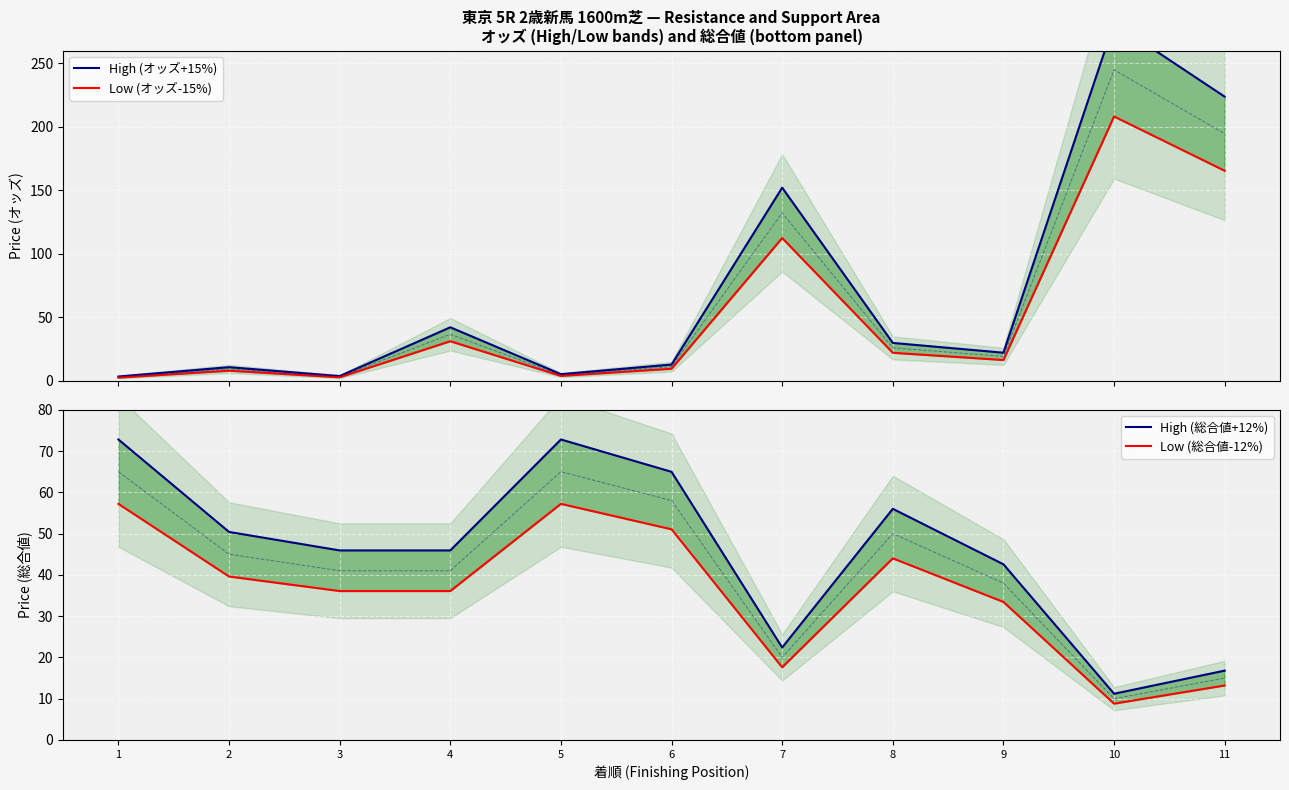

What is the difference between the maximum and minimum values in the Low (オッズ-15%) series?

205.6